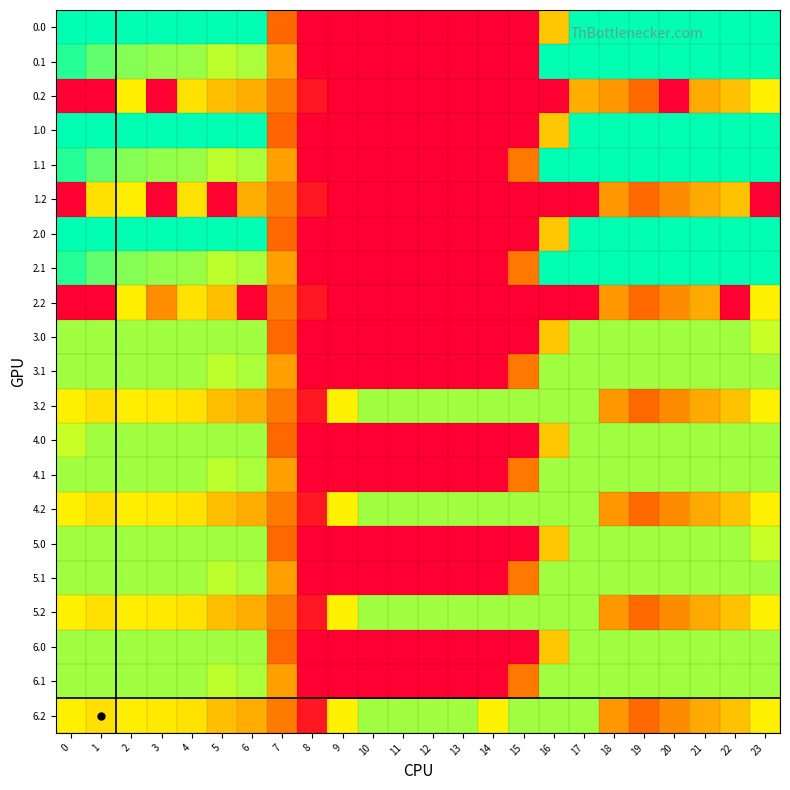

Reading right to left, list all the values displayed in this chart.

0.0: 23=400.0	22=400.0	21=400.0	20=400.0	19=400.0	18=400.0	17=400.0	16=250.9	15=0.0	14=0.0	13=0.0	12=0.0	11=0.0	10=0.0	9=0.0	8=0.0	7=150.1	6=400.0	5=400.0	4=400.0	3=400.0	2=400.0	1=400.0	0=400.0
0.1: 23=399.4	22=400.0	21=400.0	20=400.0	19=400.0	18=400.0	17=400.0	16=400.0	15=0.0	14=0.0	13=0.0	12=0.0	11=0.0	10=0.0	9=0.0	8=0.0	7=217.1	6=332.2	5=325.7	4=339.6	3=342.7	2=347.9	1=361.1	0=384.6
0.2: 23=287.5	22=247.4	21=226.4	20=0.0	19=151.0	18=210.0	17=230.3	16=0.0	15=0.0	14=0.0	13=0.0	12=0.0	11=0.0	10=0.0	9=0.0	8=35.3	7=176.6	6=228.8	5=245.0	4=274.4	3=0.0	2=285.5	1=0.0	0=0.0
1.0: 23=400.0	22=400.0	21=400.0	20=400.0	19=400.0	18=400.0	17=400.0	16=250.9	15=0.0	14=0.0	13=0.0	12=0.0	11=0.0	10=0.0	9=0.0	8=0.0	7=145.6	6=400.0	5=400.0	4=400.0	3=400.0	2=400.0	1=400.0	0=400.0
1.1: 23=399.4	22=400.0	21=400.0	20=400.0	19=400.0	18=400.0	17=400.0	16=400.0	15=173.1	14=0.0	13=0.0	12=0.0	11=0.0	10=0.0	9=0.0	8=0.0	7=217.1	6=332.2	5=325.7	4=339.6	3=342.7	2=347.9	1=361.1	0=384.6
1.2: 23=0.0	22=247.4	21=226.4	20=199.2	19=151.0	18=210.0	17=0.0	16=0.0	15=0.0	14=0.0	13=0.0	12=0.0	11=0.0	10=0.0	9=0.0	8=35.3	7=176.6	6=228.8	5=0.0	4=274.4	3=0.0	2=285.5	1=272.7	0=0.0
2.0: 23=400.0	22=400.0	21=400.0	20=400.0	19=400.0	18=400.0	17=400.0	16=250.9	15=0.0	14=0.0	13=0.0	12=0.0	11=0.0	10=0.0	9=0.0	8=0.0	7=150.1	6=400.0	5=400.0	4=400.0	3=400.0	2=400.0	1=400.0	0=400.0
2.1: 23=399.4	22=400.0	21=400.0	20=400.0	19=400.0	18=400.0	17=400.0	16=400.0	15=173.1	14=0.0	13=0.0	12=0.0	11=0.0	10=0.0	9=0.0	8=0.0	7=217.1	6=332.2	5=325.7	4=339.6	3=342.7	2=347.9	1=361.1	0=384.6
2.2: 23=287.5	22=0.0	21=226.4	20=199.2	19=151.0	18=210.0	17=0.0	16=0.0	15=0.0	14=0.0	13=0.0	12=0.0	11=0.0	10=0.0	9=0.0	8=35.3	7=176.6	6=0.0	5=245.0	4=274.4	3=201.6	2=285.5	1=0.0	0=0.0
3.0: 23=321.7	22=336.0	21=336.0	20=336.0	19=336.0	18=336.0	17=336.0	16=250.9	15=0.0	14=0.0	13=0.0	12=0.0	11=0.0	10=0.0	9=0.0	8=0.0	7=150.1	6=336.0	5=336.0	4=336.0	3=336.0	2=336.0	1=336.0	0=336.0
3.1: 23=336.0	22=336.0	21=336.0	20=336.0	19=336.0	18=336.0	17=336.0	16=336.0	15=173.1	14=0.0	13=0.0	12=0.0	11=0.0	10=0.0	9=0.0	8=0.0	7=217.1	6=332.2	5=325.7	4=336.0	3=336.0	2=336.0	1=336.0	0=336.0
3.2: 23=287.5	22=247.4	21=226.4	20=199.2	19=151.0	18=210.0	17=336.0	16=336.0	15=336.0	14=336.0	13=336.0	12=336.0	11=336.0	10=336.0	9=288.5	8=35.3	7=176.6	6=228.8	5=245.0	4=274.4	3=281.0	2=285.5	1=272.7	0=287.1
4.0: 23=336.0	22=336.0	21=336.0	20=336.0	19=336.0	18=336.0	17=336.0	16=250.9	15=0.0	14=0.0	13=0.0	12=0.0	11=0.0	10=0.0	9=0.0	8=0.0	7=150.1	6=336.0	5=336.0	4=336.0	3=336.0	2=336.0	1=336.0	0=321.7
4.1: 23=336.0	22=336.0	21=336.0	20=336.0	19=336.0	18=336.0	17=336.0	16=336.0	15=173.1	14=0.0	13=0.0	12=0.0	11=0.0	10=0.0	9=0.0	8=0.0	7=217.1	6=332.2	5=325.7	4=336.0	3=336.0	2=336.0	1=336.0	0=336.0
4.2: 23=287.5	22=247.4	21=226.4	20=199.2	19=151.0	18=210.0	17=336.0	16=336.0	15=336.0	14=336.0	13=336.0	12=336.0	11=336.0	10=336.0	9=288.5	8=35.3	7=176.6	6=228.8	5=245.0	4=274.4	3=281.0	2=285.5	1=272.7	0=287.1
5.0: 23=321.7	22=336.0	21=336.0	20=336.0	19=336.0	18=336.0	17=336.0	16=250.9	15=0.0	14=0.0	13=0.0	12=0.0	11=0.0	10=0.0	9=0.0	8=0.0	7=150.1	6=336.0	5=336.0	4=336.0	3=336.0	2=336.0	1=336.0	0=336.0
5.1: 23=336.0	22=336.0	21=336.0	20=336.0	19=336.0	18=336.0	17=336.0	16=336.0	15=173.1	14=0.0	13=0.0	12=0.0	11=0.0	10=0.0	9=0.0	8=0.0	7=217.1	6=332.2	5=325.7	4=336.0	3=336.0	2=336.0	1=336.0	0=336.0
5.2: 23=287.5	22=247.4	21=226.4	20=199.2	19=151.0	18=210.0	17=336.0	16=336.0	15=336.0	14=336.0	13=336.0	12=336.0	11=336.0	10=336.0	9=288.5	8=35.3	7=176.6	6=228.8	5=245.0	4=274.4	3=281.0	2=285.5	1=272.7	0=287.1
6.0: 23=336.0	22=336.0	21=336.0	20=336.0	19=336.0	18=336.0	17=336.0	16=250.9	15=0.0	14=0.0	13=0.0	12=0.0	11=0.0	10=0.0	9=0.0	8=0.0	7=150.1	6=336.0	5=336.0	4=336.0	3=336.0	2=336.0	1=336.0	0=336.0
6.1: 23=336.0	22=336.0	21=336.0	20=336.0	19=336.0	18=336.0	17=336.0	16=336.0	15=173.1	14=0.0	13=0.0	12=0.0	11=0.0	10=0.0	9=0.0	8=0.0	7=217.1	6=332.2	5=325.7	4=336.0	3=336.0	2=336.0	1=336.0	0=336.0
6.2: 23=287.5	22=247.4	21=226.4	20=199.2	19=151.0	18=210.0	17=336.0	16=336.0	15=336.0	14=288.6	13=336.0	12=336.0	11=336.0	10=336.0	9=288.5	8=35.3	7=176.6	6=228.8	5=245.0	4=274.4	3=281.0	2=285.5	1=272.7	0=287.1